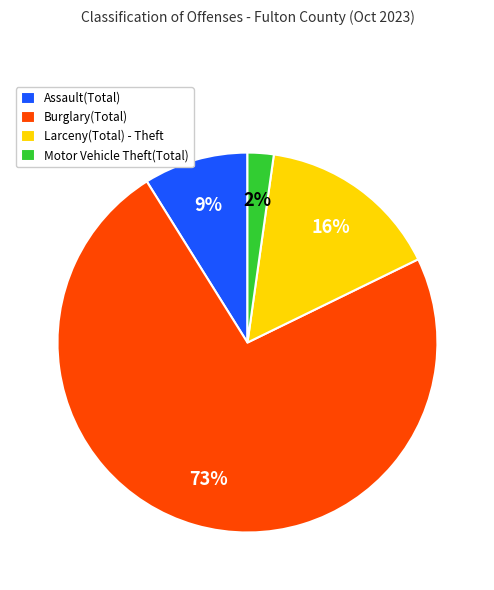

Do Motor Vehicle Theft(Total) and Burglary(Total) together represent more than half of the pie?

Yes